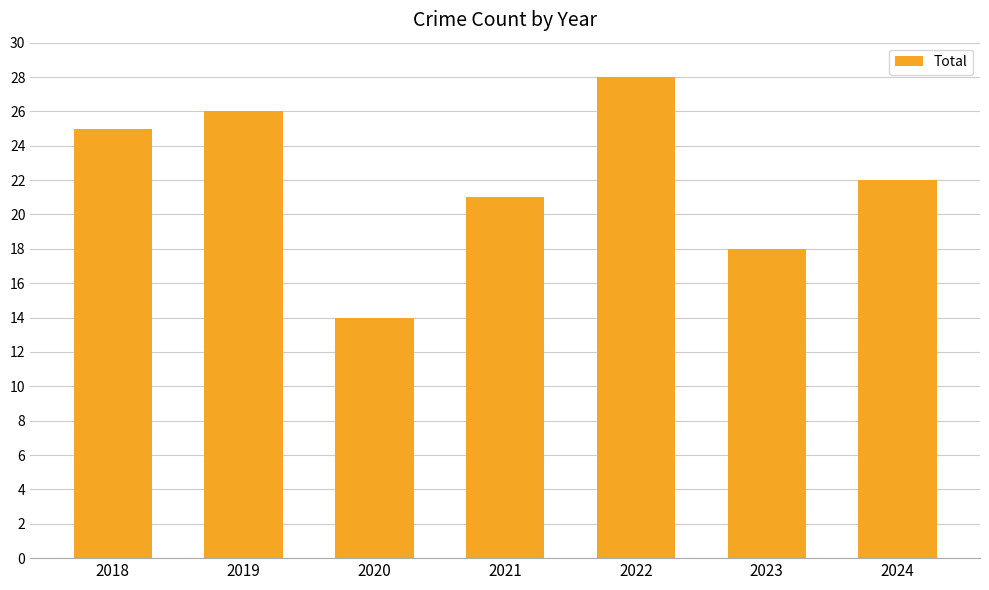

At which category does the chart reach its minimum across all series?

2020